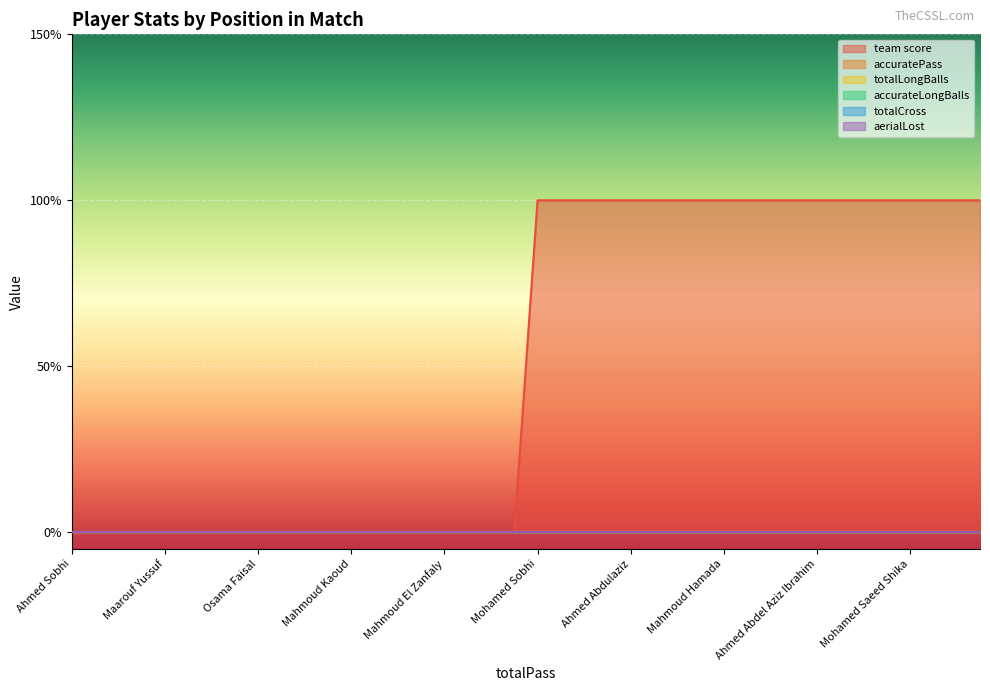

Reading right to left, what are all the values shown in this chart?

team score: Marwan Magdy=1	Hesham Fathallah=1	Ahmed Awad=1	Mohamed Saeed Shika=1	Mahmoud Gehad=1	Belal Gamal=1	Ali Baheeg=1	Ahmed Abdel Aziz Ibrahim=1	Gaber Kamel=1	Ahmed Sherif=1	Shokry Naguib=1	Mahmoud Hamada=1	Ahmed El Bahrawy=1	Kingsley Sokari=1	Azmi Ghouma=1	Ahmed Abdulaziz=1	Rami Sabri=1	Abdallah Bakri=1	Jefferson Encada=1	Mohamed Sobhi=1	Mohamed Ahmed Abdel Rahman=0	Ahmed El Aash=0	Issahaku Yakubu=0	Mahmoud El Zanfaly=0	Fady Farid=0	Ahmed Yasser=0	Karim Bambo=0	Mahmoud Kaoud=0	Mohamed Fathi=0	Ahmed Said=0	Naser Mansi=0	Osama Faisal=0	Mido Mostafa=0	Mohamed Helal=0	Mohamed Bassiouny=0	Maarouf Yussuf=0	Amir Medhat=0	Mohamed Dabash=0	Assem Salah=0	Ahmed Sobhi=0
accuratePass: Marwan Magdy=0	Hesham Fathallah=0	Ahmed Awad=0	Mohamed Saeed Shika=0	Mahmoud Gehad=0	Belal Gamal=0	Ali Baheeg=0	Ahmed Abdel Aziz Ibrahim=0	Gaber Kamel=0	Ahmed Sherif=0	Shokry Naguib=0	Mahmoud Hamada=0	Ahmed El Bahrawy=0	Kingsley Sokari=0	Azmi Ghouma=0	Ahmed Abdulaziz=0	Rami Sabri=0	Abdallah Bakri=0	Jefferson Encada=0	Mohamed Sobhi=0	Mohamed Ahmed Abdel Rahman=0	Ahmed El Aash=0	Issahaku Yakubu=0	Mahmoud El Zanfaly=0	Fady Farid=0	Ahmed Yasser=0	Karim Bambo=0	Mahmoud Kaoud=0	Mohamed Fathi=0	Ahmed Said=0	Naser Mansi=0	Osama Faisal=0	Mido Mostafa=0	Mohamed Helal=0	Mohamed Bassiouny=0	Maarouf Yussuf=0	Amir Medhat=0	Mohamed Dabash=0	Assem Salah=0	Ahmed Sobhi=0
totalLongBalls: Marwan Magdy=0	Hesham Fathallah=0	Ahmed Awad=0	Mohamed Saeed Shika=0	Mahmoud Gehad=0	Belal Gamal=0	Ali Baheeg=0	Ahmed Abdel Aziz Ibrahim=0	Gaber Kamel=0	Ahmed Sherif=0	Shokry Naguib=0	Mahmoud Hamada=0	Ahmed El Bahrawy=0	Kingsley Sokari=0	Azmi Ghouma=0	Ahmed Abdulaziz=0	Rami Sabri=0	Abdallah Bakri=0	Jefferson Encada=0	Mohamed Sobhi=0	Mohamed Ahmed Abdel Rahman=0	Ahmed El Aash=0	Issahaku Yakubu=0	Mahmoud El Zanfaly=0	Fady Farid=0	Ahmed Yasser=0	Karim Bambo=0	Mahmoud Kaoud=0	Mohamed Fathi=0	Ahmed Said=0	Naser Mansi=0	Osama Faisal=0	Mido Mostafa=0	Mohamed Helal=0	Mohamed Bassiouny=0	Maarouf Yussuf=0	Amir Medhat=0	Mohamed Dabash=0	Assem Salah=0	Ahmed Sobhi=0
accurateLongBalls: Marwan Magdy=0	Hesham Fathallah=0	Ahmed Awad=0	Mohamed Saeed Shika=0	Mahmoud Gehad=0	Belal Gamal=0	Ali Baheeg=0	Ahmed Abdel Aziz Ibrahim=0	Gaber Kamel=0	Ahmed Sherif=0	Shokry Naguib=0	Mahmoud Hamada=0	Ahmed El Bahrawy=0	Kingsley Sokari=0	Azmi Ghouma=0	Ahmed Abdulaziz=0	Rami Sabri=0	Abdallah Bakri=0	Jefferson Encada=0	Mohamed Sobhi=0	Mohamed Ahmed Abdel Rahman=0	Ahmed El Aash=0	Issahaku Yakubu=0	Mahmoud El Zanfaly=0	Fady Farid=0	Ahmed Yasser=0	Karim Bambo=0	Mahmoud Kaoud=0	Mohamed Fathi=0	Ahmed Said=0	Naser Mansi=0	Osama Faisal=0	Mido Mostafa=0	Mohamed Helal=0	Mohamed Bassiouny=0	Maarouf Yussuf=0	Amir Medhat=0	Mohamed Dabash=0	Assem Salah=0	Ahmed Sobhi=0
totalCross: Marwan Magdy=0	Hesham Fathallah=0	Ahmed Awad=0	Mohamed Saeed Shika=0	Mahmoud Gehad=0	Belal Gamal=0	Ali Baheeg=0	Ahmed Abdel Aziz Ibrahim=0	Gaber Kamel=0	Ahmed Sherif=0	Shokry Naguib=0	Mahmoud Hamada=0	Ahmed El Bahrawy=0	Kingsley Sokari=0	Azmi Ghouma=0	Ahmed Abdulaziz=0	Rami Sabri=0	Abdallah Bakri=0	Jefferson Encada=0	Mohamed Sobhi=0	Mohamed Ahmed Abdel Rahman=0	Ahmed El Aash=0	Issahaku Yakubu=0	Mahmoud El Zanfaly=0	Fady Farid=0	Ahmed Yasser=0	Karim Bambo=0	Mahmoud Kaoud=0	Mohamed Fathi=0	Ahmed Said=0	Naser Mansi=0	Osama Faisal=0	Mido Mostafa=0	Mohamed Helal=0	Mohamed Bassiouny=0	Maarouf Yussuf=0	Amir Medhat=0	Mohamed Dabash=0	Assem Salah=0	Ahmed Sobhi=0
aerialLost: Marwan Magdy=0	Hesham Fathallah=0	Ahmed Awad=0	Mohamed Saeed Shika=0	Mahmoud Gehad=0	Belal Gamal=0	Ali Baheeg=0	Ahmed Abdel Aziz Ibrahim=0	Gaber Kamel=0	Ahmed Sherif=0	Shokry Naguib=0	Mahmoud Hamada=0	Ahmed El Bahrawy=0	Kingsley Sokari=0	Azmi Ghouma=0	Ahmed Abdulaziz=0	Rami Sabri=0	Abdallah Bakri=0	Jefferson Encada=0	Mohamed Sobhi=0	Mohamed Ahmed Abdel Rahman=0	Ahmed El Aash=0	Issahaku Yakubu=0	Mahmoud El Zanfaly=0	Fady Farid=0	Ahmed Yasser=0	Karim Bambo=0	Mahmoud Kaoud=0	Mohamed Fathi=0	Ahmed Said=0	Naser Mansi=0	Osama Faisal=0	Mido Mostafa=0	Mohamed Helal=0	Mohamed Bassiouny=0	Maarouf Yussuf=0	Amir Medhat=0	Mohamed Dabash=0	Assem Salah=0	Ahmed Sobhi=0